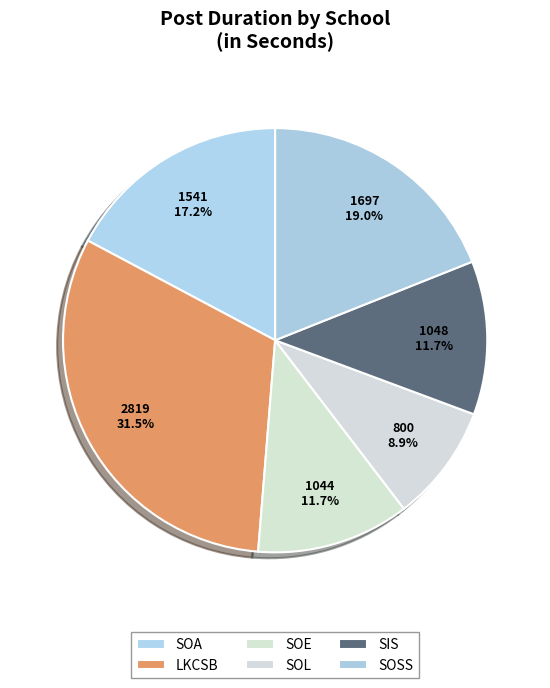

Is SIS the majority of the pie?

No